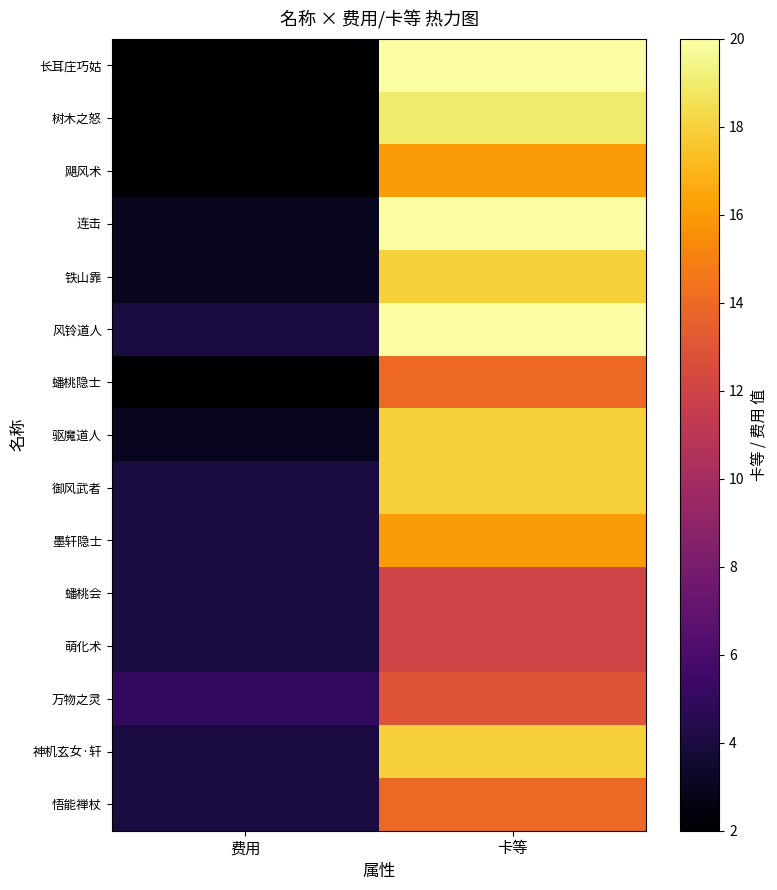

Reading left to right, what are all the values shown in this chart?

长耳庄巧姑: 费用=2	卡等=20
树木之怒: 费用=2	卡等=19
飓风术: 费用=2	卡等=16
连击: 费用=3	卡等=20
铁山靠: 费用=3	卡等=18
风铃道人: 费用=4	卡等=20
蟠桃隐士: 费用=2	卡等=14
驱魔道人: 费用=3	卡等=18
御风武者: 费用=4	卡等=18
墨轩隐士: 费用=4	卡等=16
蟠桃会: 费用=4	卡等=12
萌化术: 费用=4	卡等=12
万物之灵: 费用=5	卡等=13
神机玄女·轩: 费用=4	卡等=18
悟能禅杖: 费用=4	卡等=14